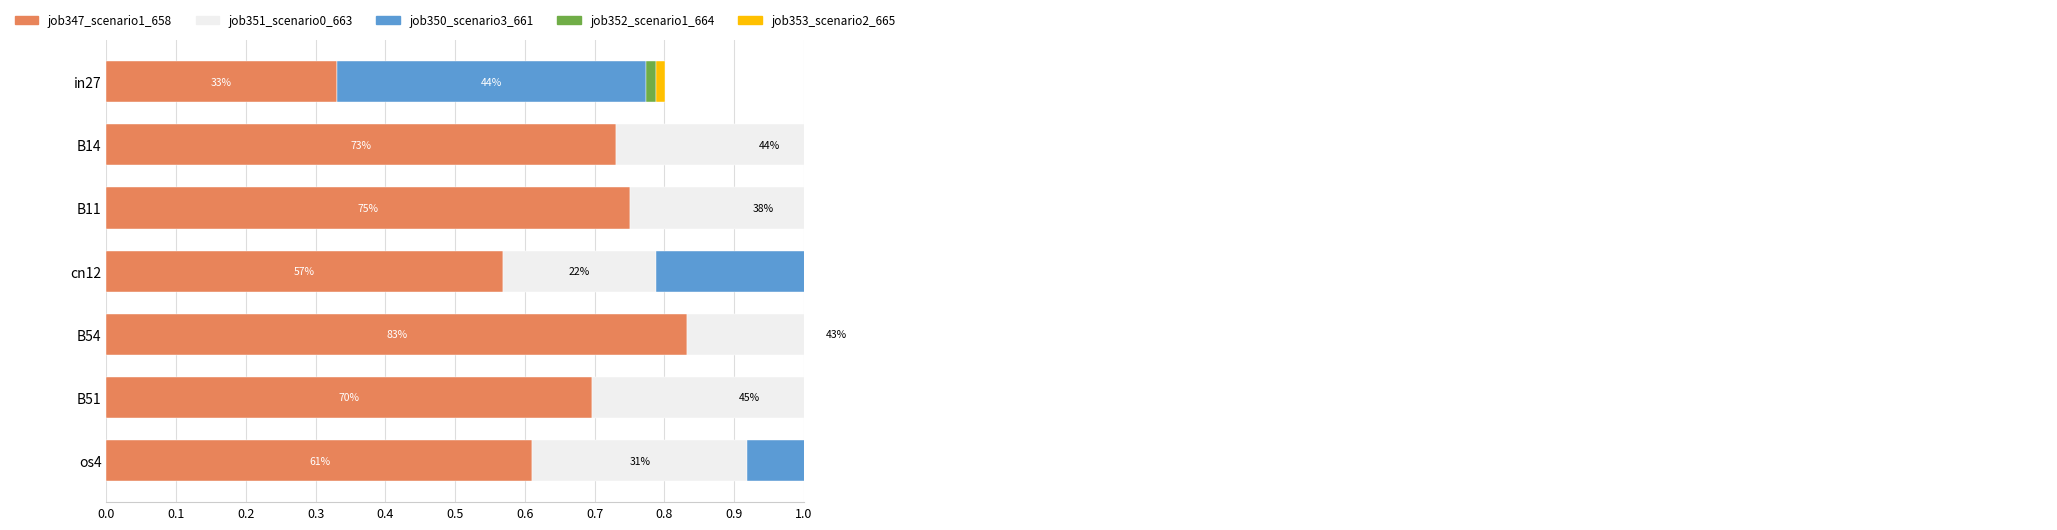

What is the difference between the second highest and second lowest values in the job347_scenario1_658 series?

0.2